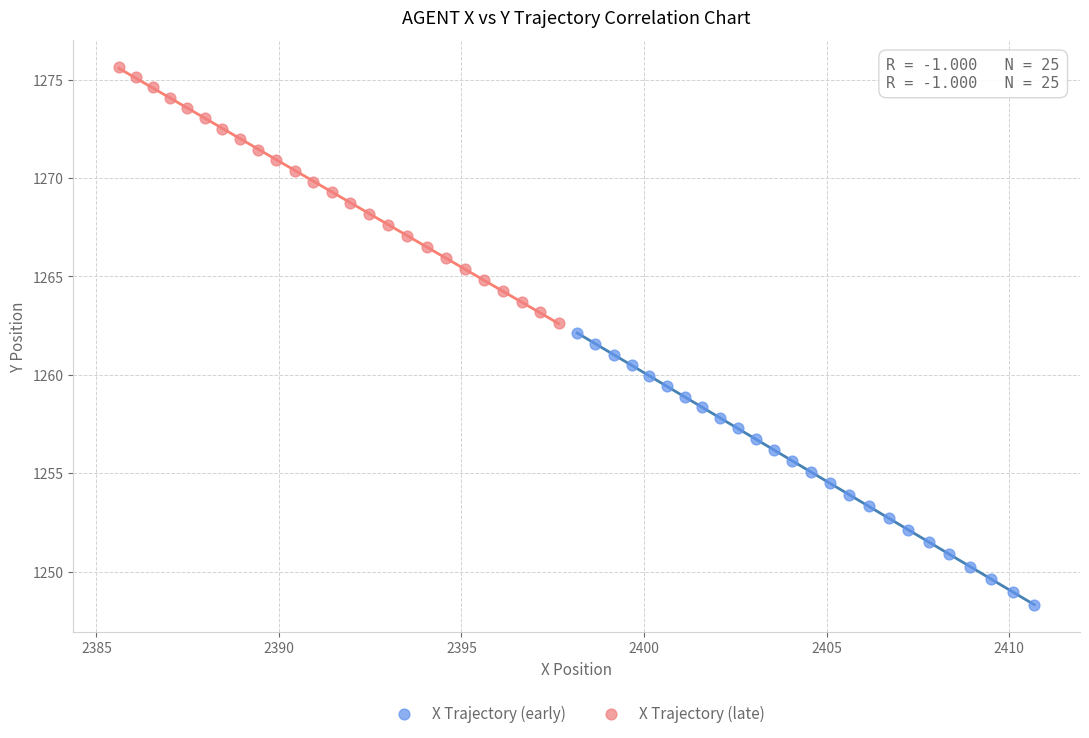

Which series has the widest spread of Y values?

X Trajectory (early)